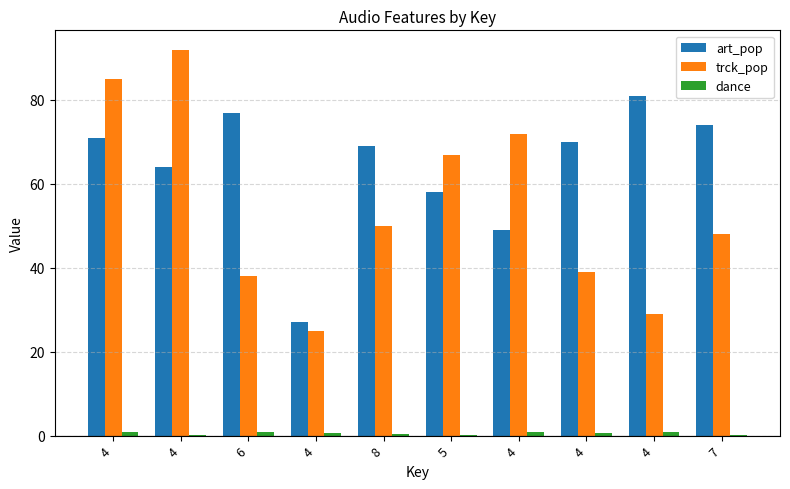

How many groups of bars are there?

10